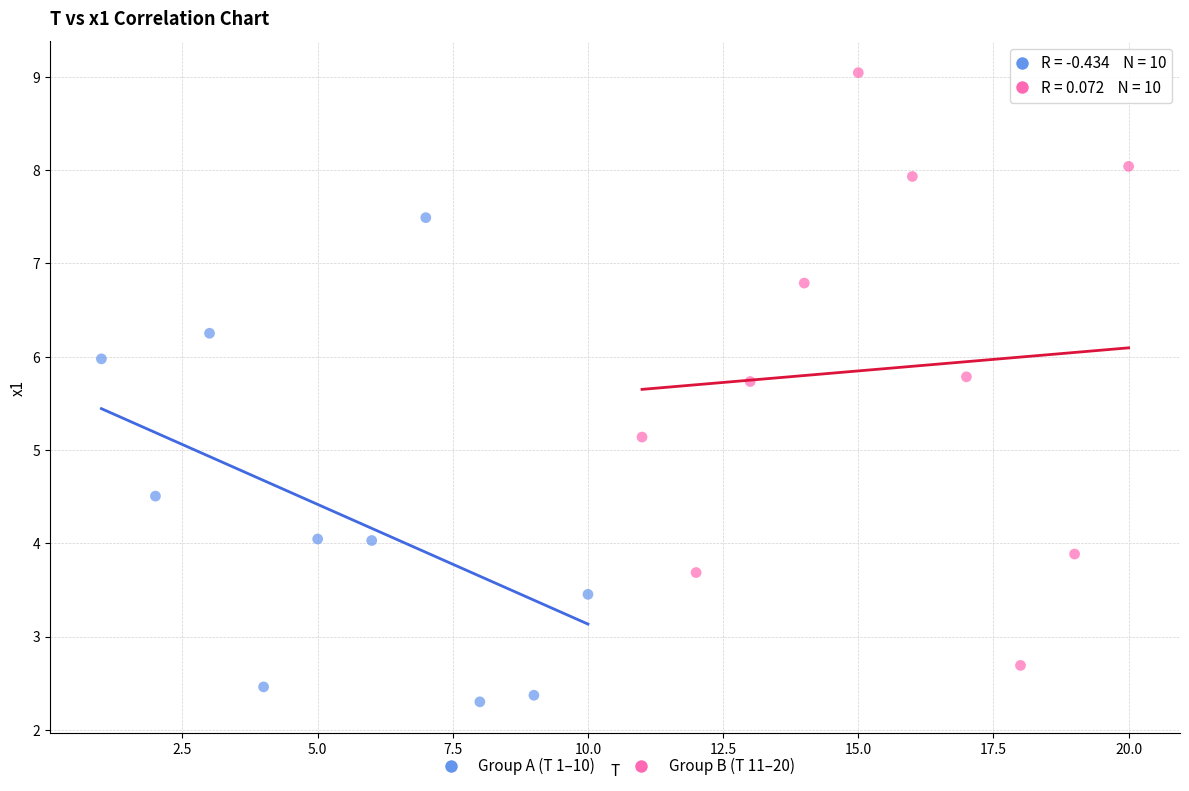

Which series has the largest Y range (max minus min)?

Group B (T 11–20)